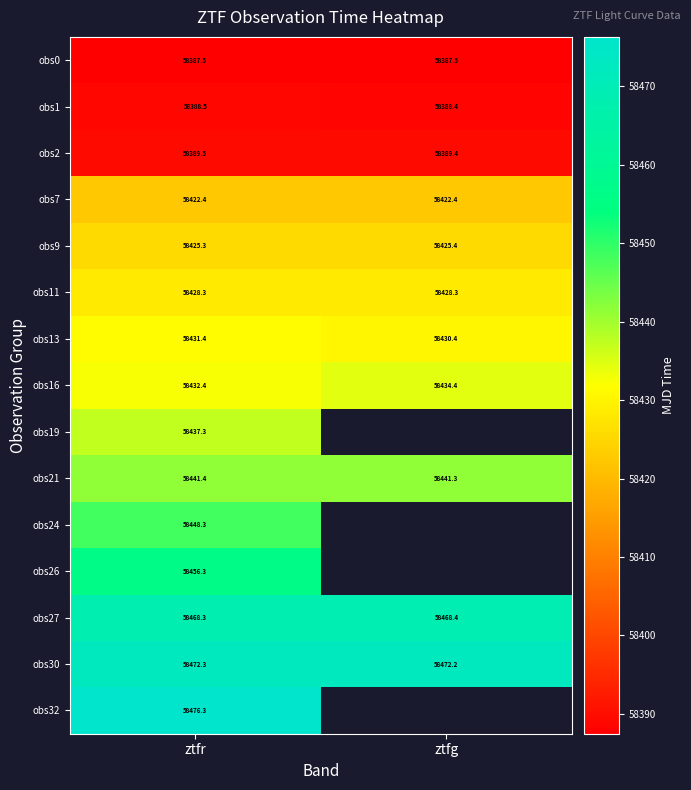

At which label does obs27 reach its minimum?

ztfr